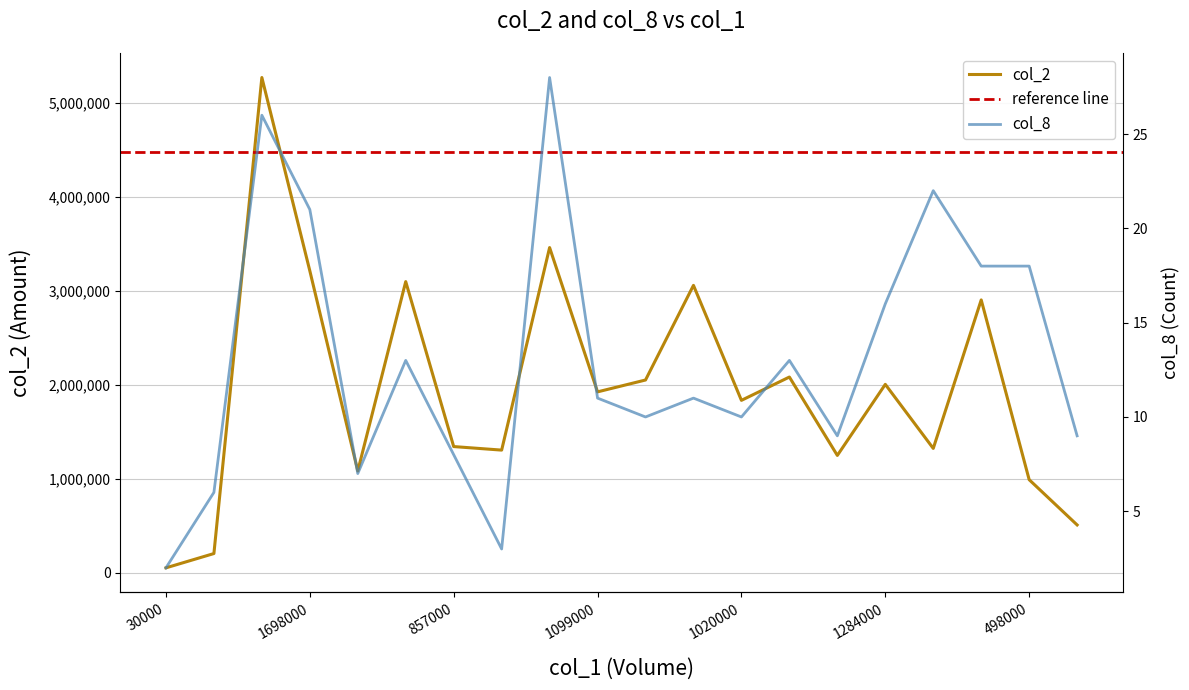

Reading left to right, transcribe all the data shown in this chart.

col_2: 53500	205620	5268060	3212450	1083850	3097480	1343220	1305600	3459680	1924990	2051150	3057750	1834800	2082740	1249040	2004880	1323550	2902790	991140	509800
col_8: 2	6	26	21	7	13	8	3	28	11	10	11	10	13	9	16	22	18	18	9